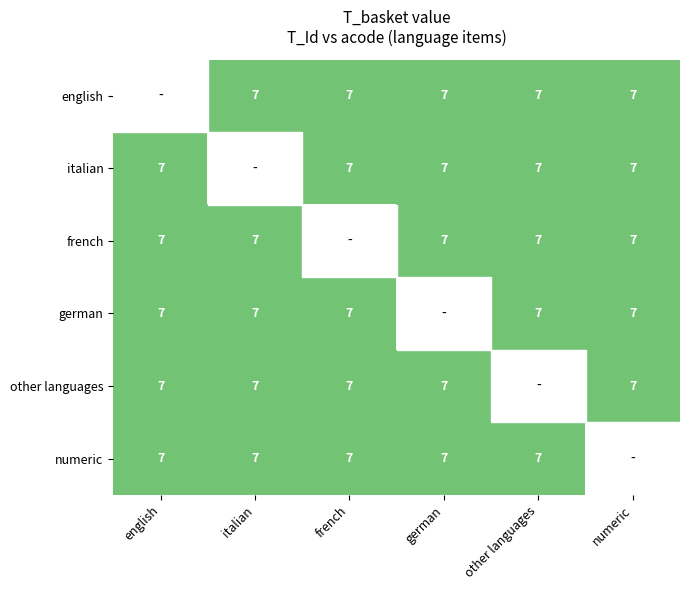

Between german and numeric, which is larger?

german